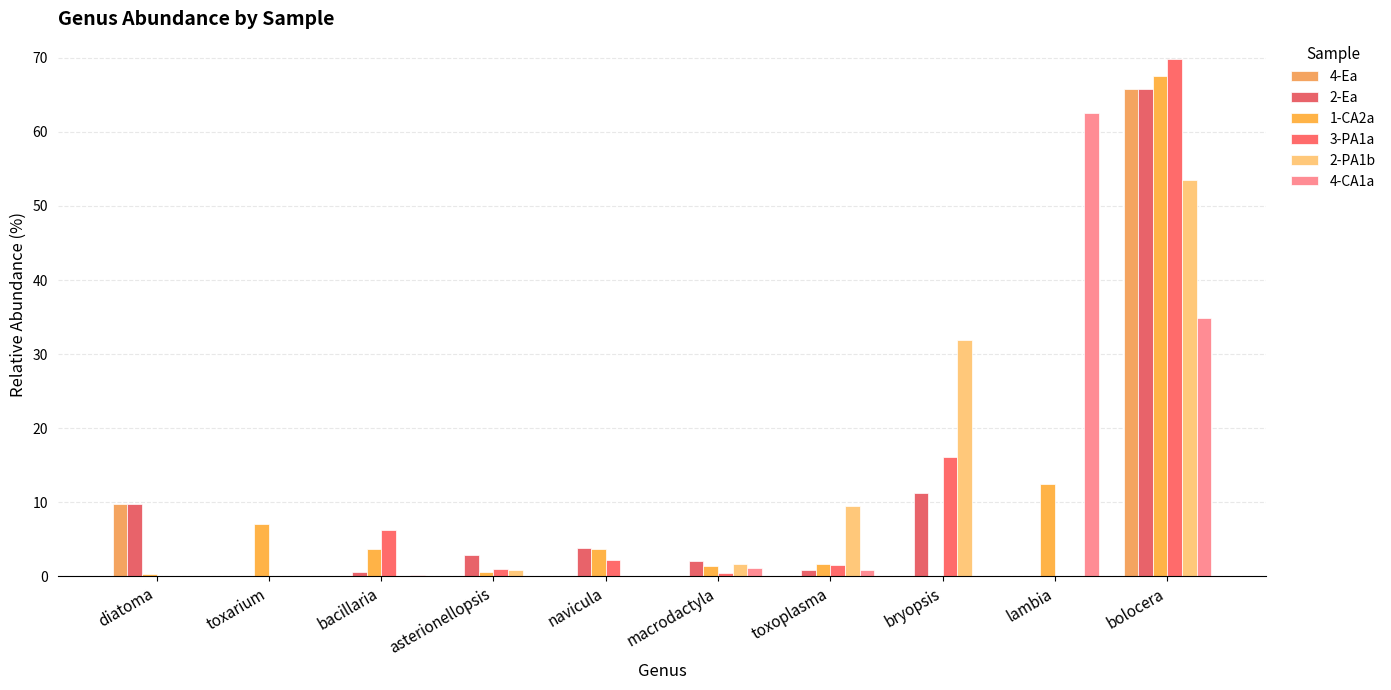

How many distinct data groups are displayed?

6